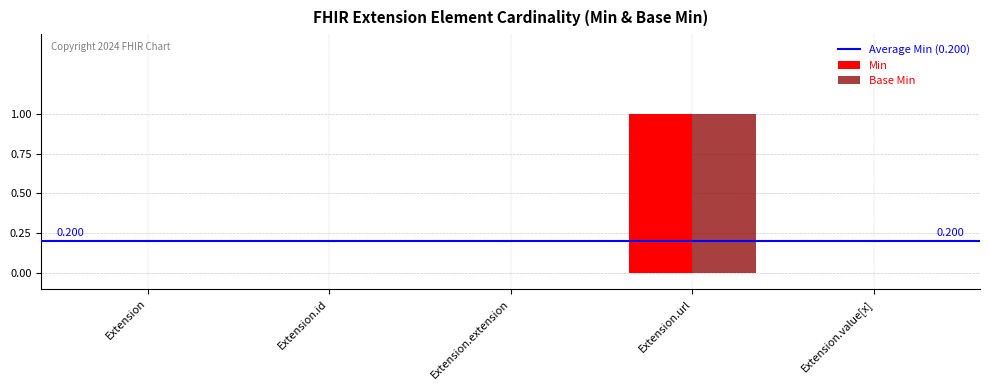

Is the value of Min at Extension greater than the value of Base Min at Extension.url?

No